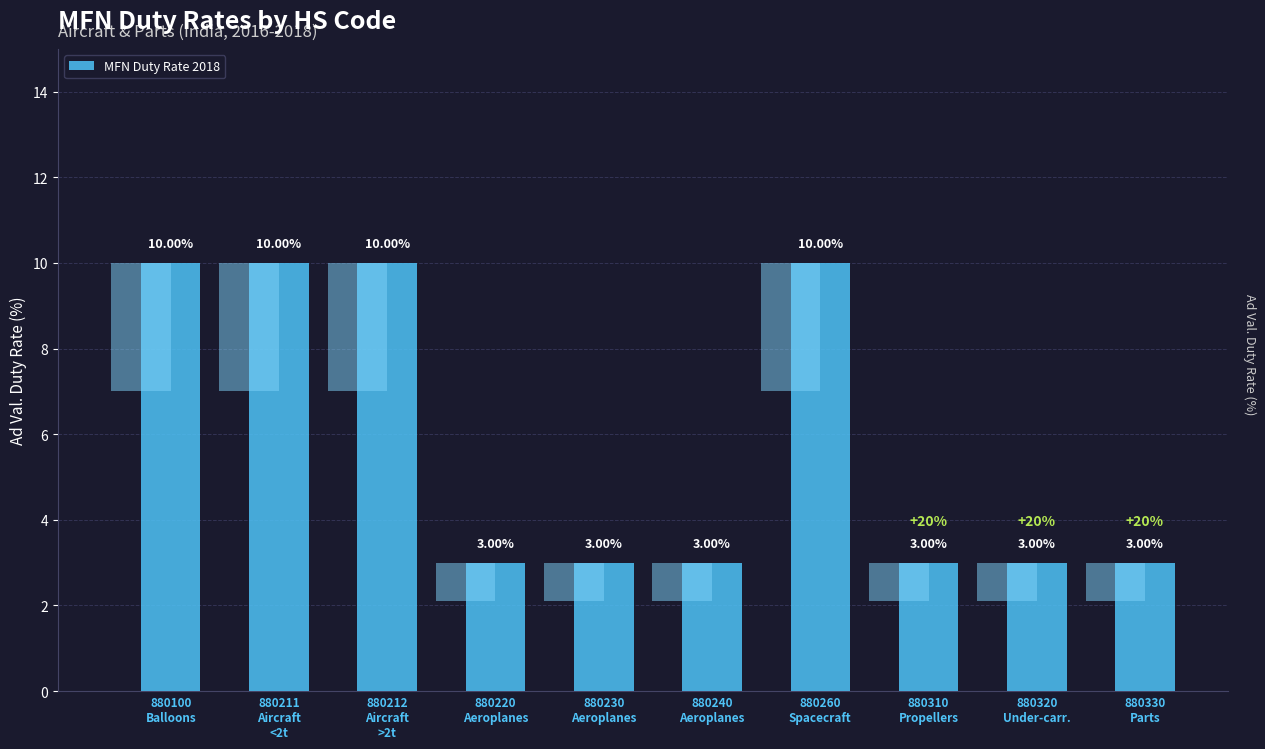

List the labels in order of value, smallest first.

880220
Aeroplanes, 880230
Aeroplanes, 880240
Aeroplanes, 880310
Propellers, 880320
Under-carr., 880330
Parts, 880100
Balloons, 880211
Aircraft
<2t, 880212
Aircraft
>2t, 880260
Spacecraft